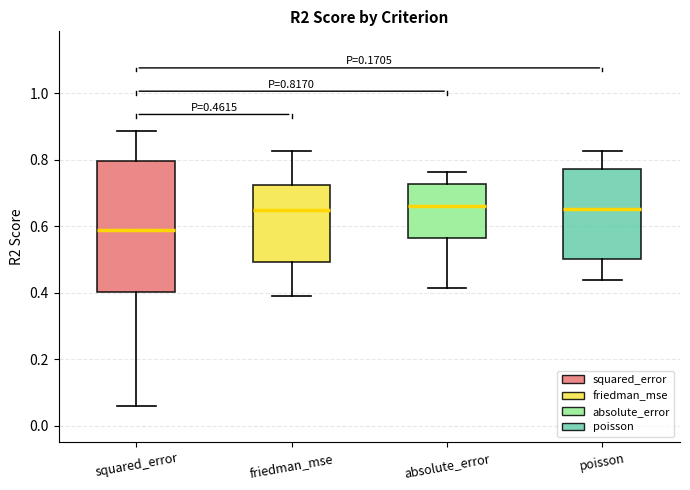

Comparing the boxes themselves (not the whiskers), which one is the tallest?

squared_error